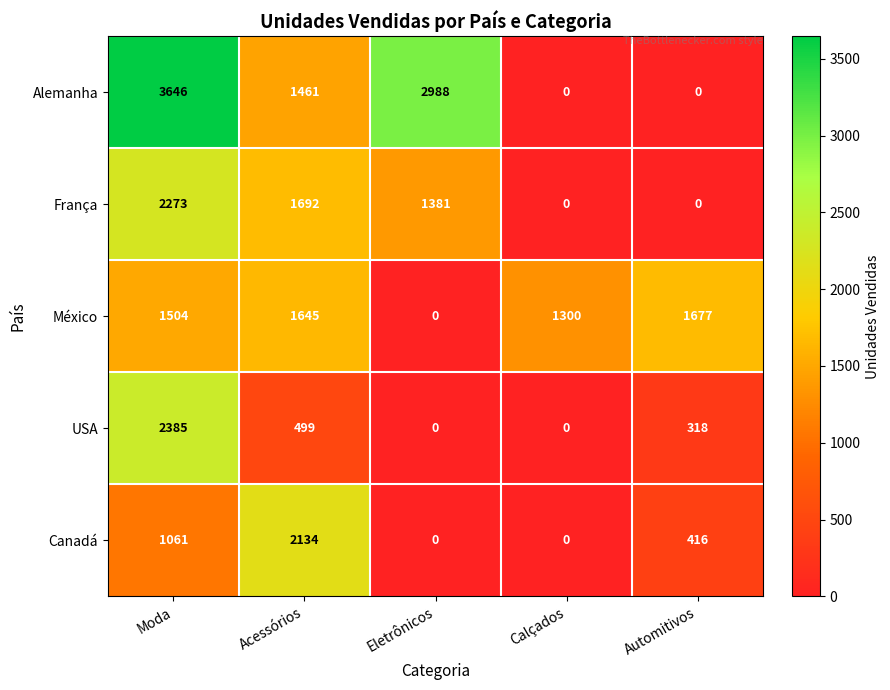

What is the difference between the highest and lowest values at Eletrônicos?

2988